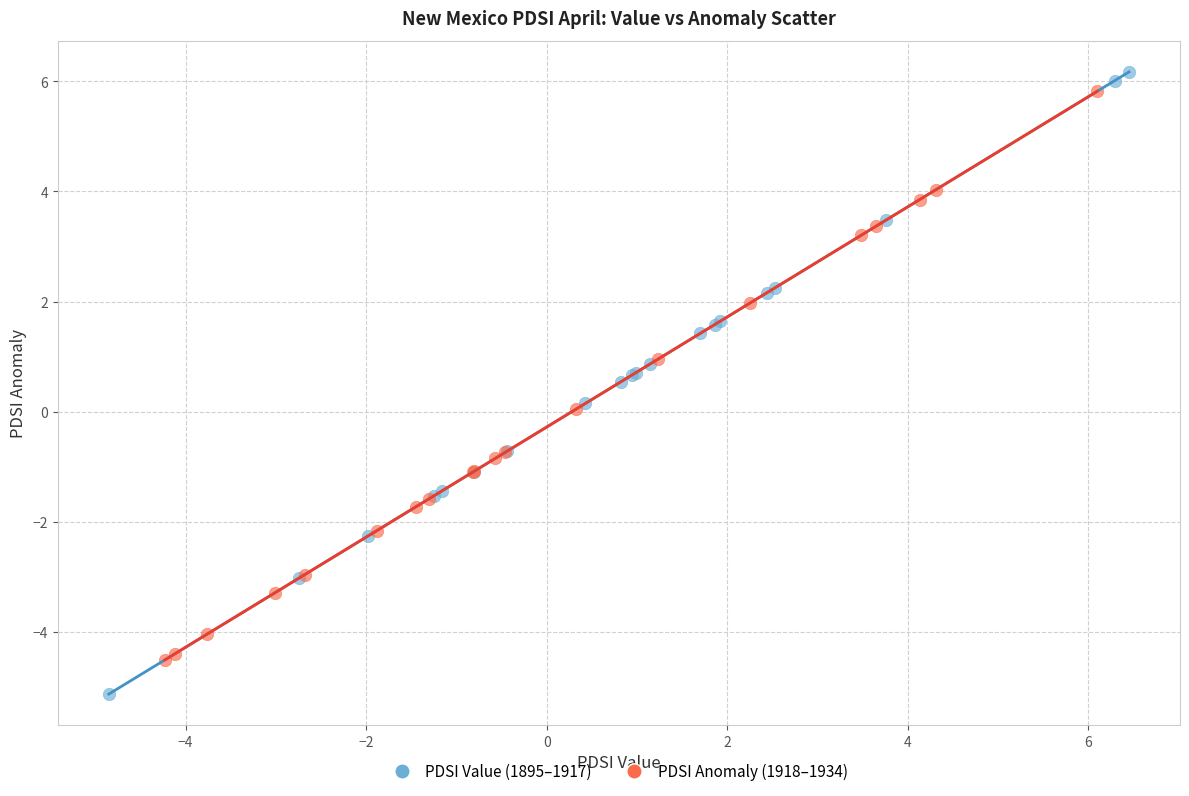

Which series has the widest spread of Y values?

PDSI Value (1895–1917)